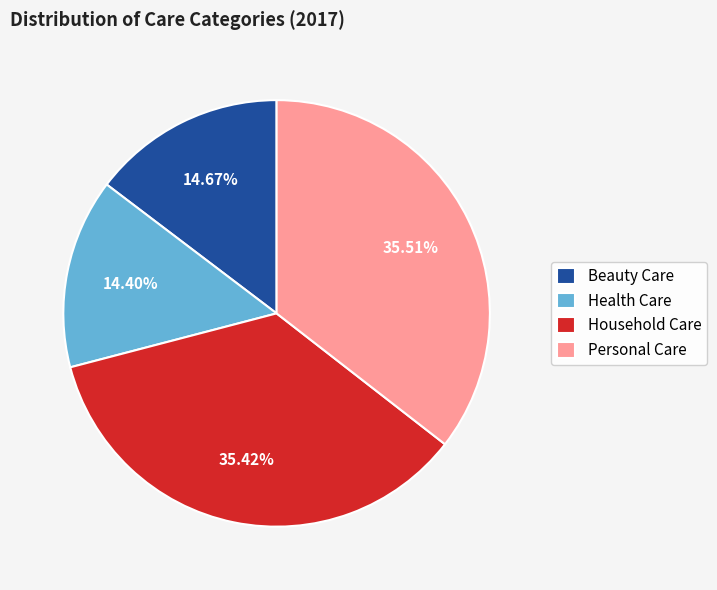

Combined, do Personal Care and Household Care account for over 50%?

Yes